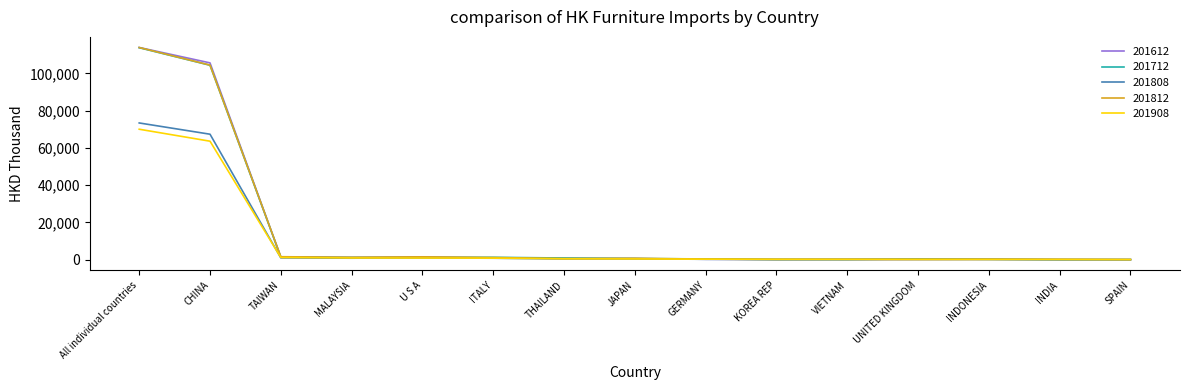

What is the lowest value of the 201612 series?

20.6